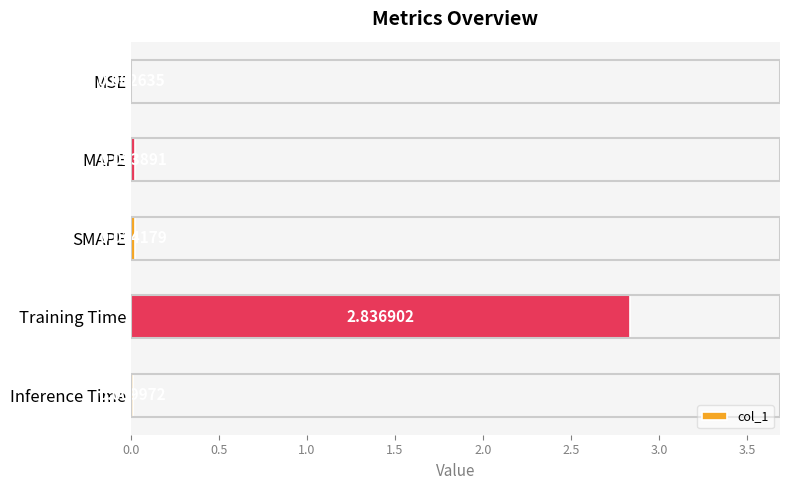

What is the sum of all values?

2.9